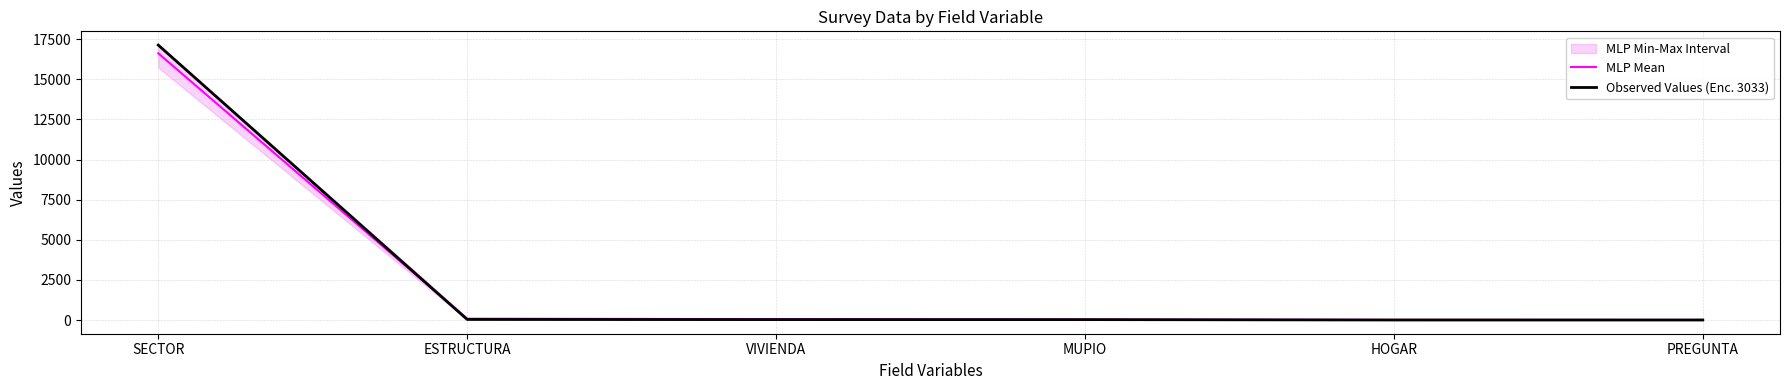

What position from the right is MUPIO?

3